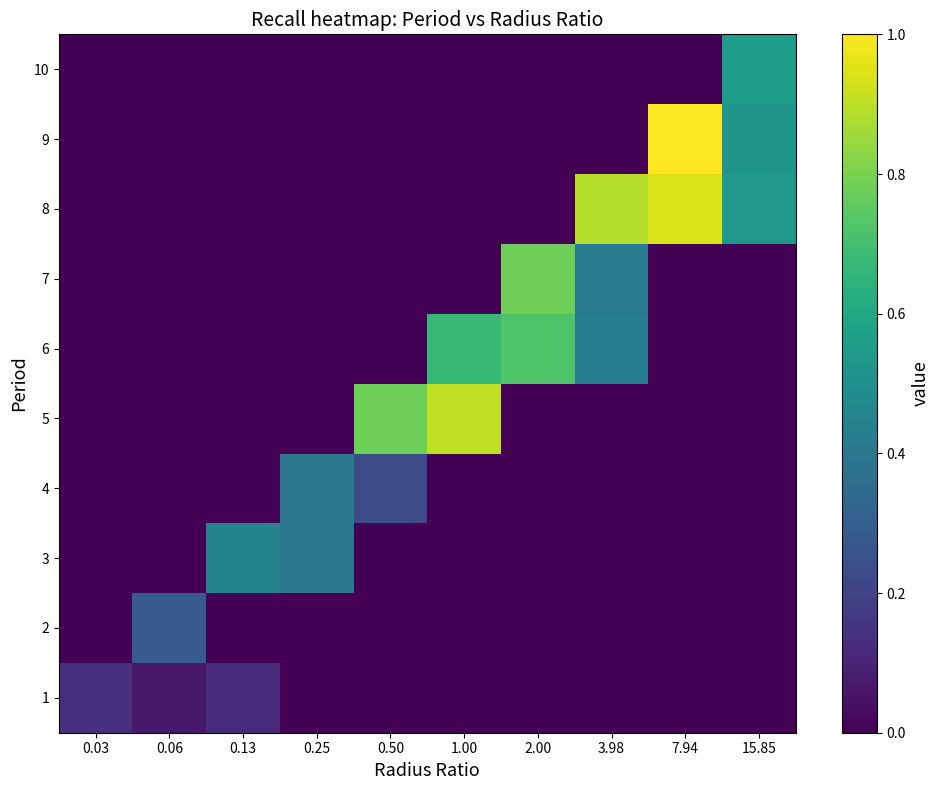

Between 0.50 and 0.13, which is larger?

0.13